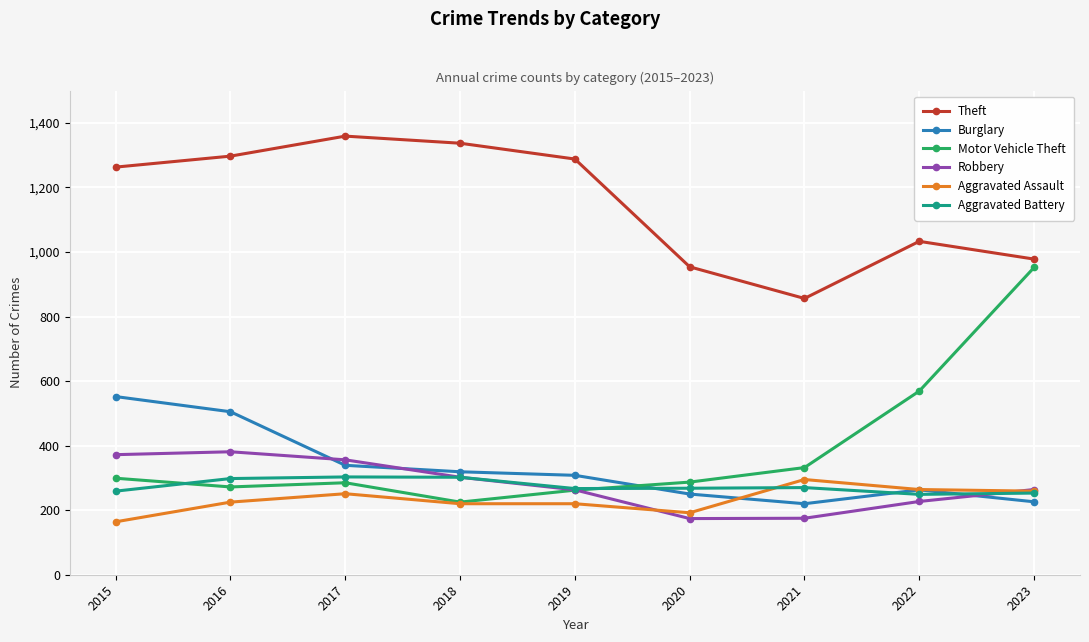

What is the spread (max minus min) of values at 2017?

1108